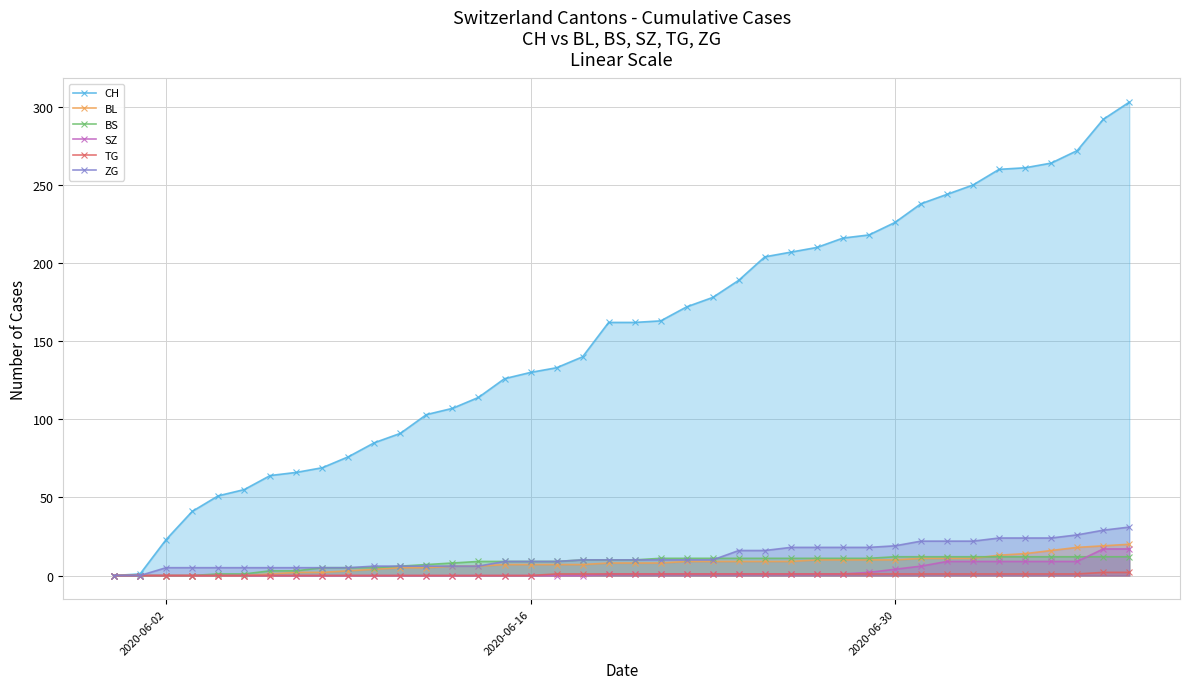

What is the maximum value shown in the chart?

303